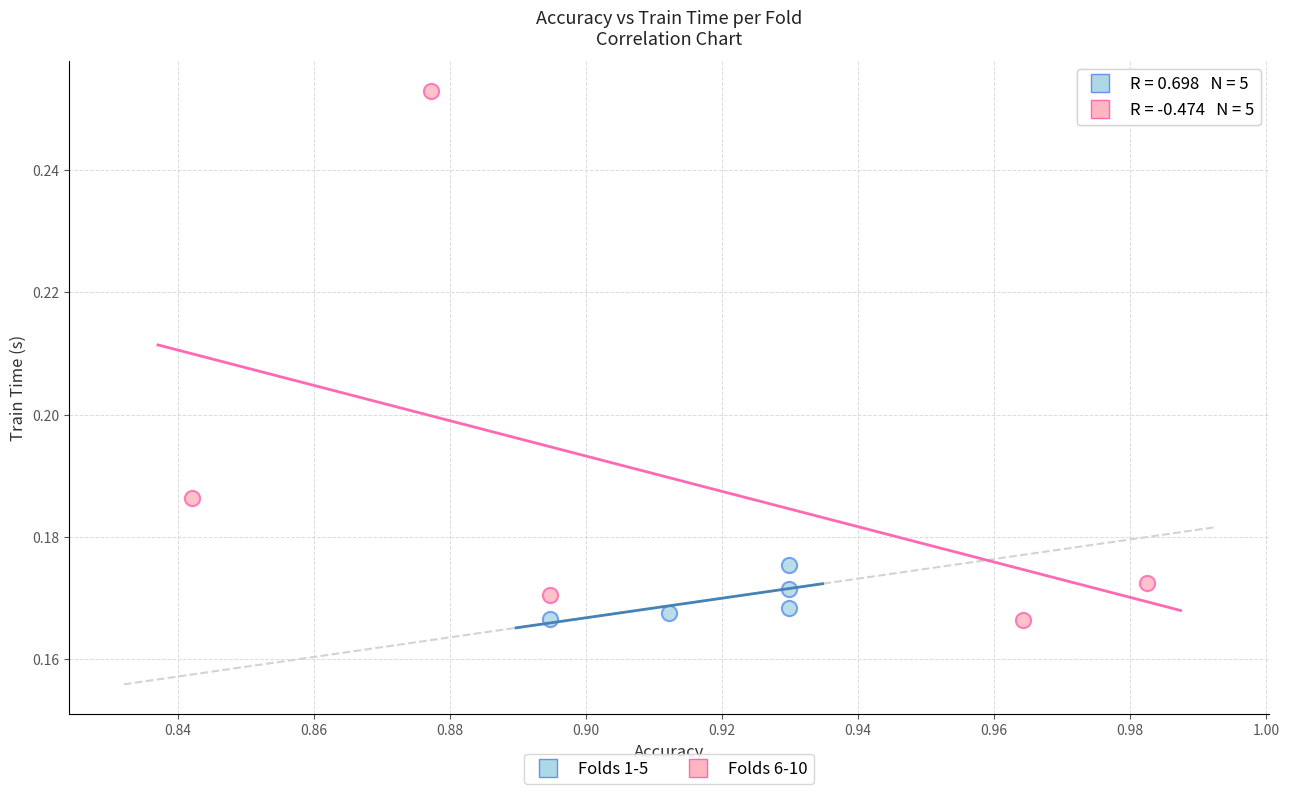

What are all the series names shown in the legend?

Folds 1-5, Folds 6-10